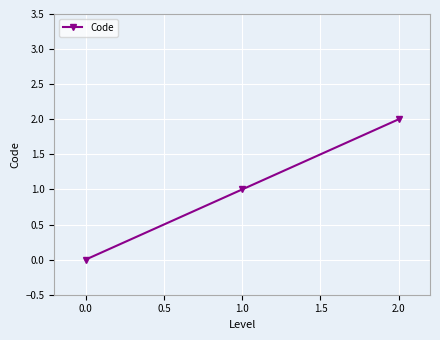

Reading right to left, what are all the values shown in this chart?

2	1	0